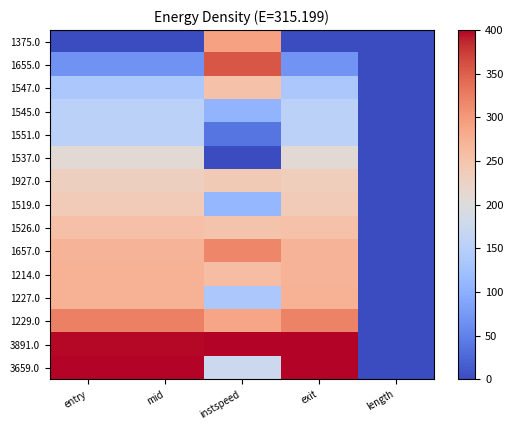

Reading left to right, what are all the values shown in this chart?

1375.0: entry=0.0	mid=0.0	instspeed=291.2	exit=0.0	length=0.0
1655.0: entry=67.9	mid=67.8	instspeed=357.0	exit=69.5	length=0.0
1547.0: entry=135.8	mid=135.8	instspeed=253.8	exit=135.3	length=0.0
1545.0: entry=153.9	mid=154.2	instspeed=107.4	exit=153.9	length=0.0
1551.0: entry=154.3	mid=154.6	instspeed=38.0	exit=154.3	length=0.0
1537.0: entry=208.7	mid=209.2	instspeed=0.0	exit=209.2	length=0.0
1927.0: entry=229.7	mid=229.7	instspeed=239.4	exit=234.2	length=0.0
1519.0: entry=238.3	mid=238.6	instspeed=109.7	exit=238.0	length=0.0
1526.0: entry=254.9	mid=254.8	instspeed=250.8	exit=253.9	length=0.0
1657.0: entry=271.7	mid=271.5	instspeed=318.1	exit=270.6	length=0.0
1214.0: entry=272.4	mid=272.4	instspeed=258.4	exit=271.5	length=0.0
1227.0: entry=273.7	mid=273.8	instspeed=135.2	exit=273.2	length=0.0
1229.0: entry=322.8	mid=322.6	instspeed=287.0	exit=321.4	length=0.0
3891.0: entry=398.1	mid=397.7	instspeed=400.0	exit=399.5	length=0.0
3659.0: entry=400.0	mid=400.0	instspeed=176.2	exit=400.0	length=0.0